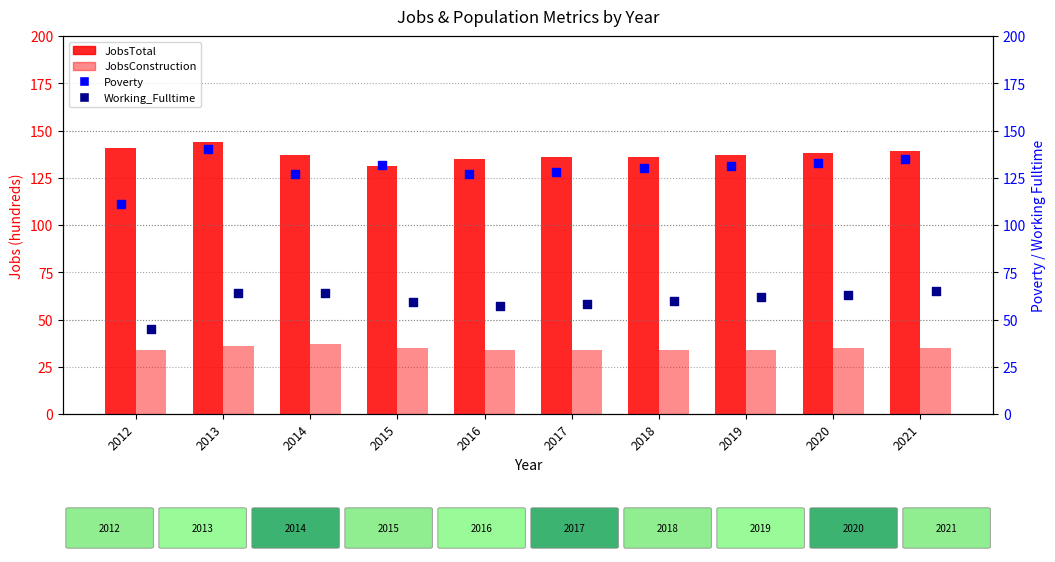

At which category is the sum across all series the highest?

2013